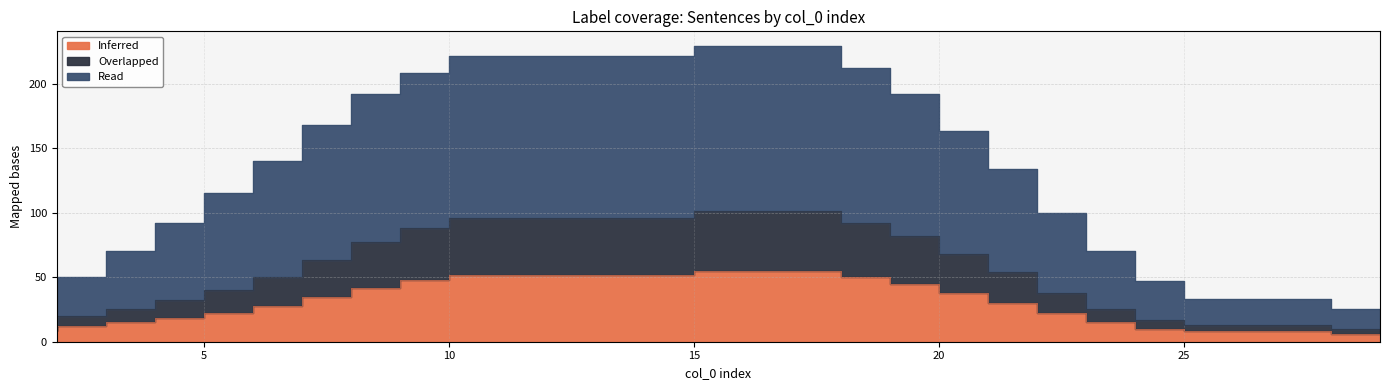

Is it true that Read equals 163 at 21?

True